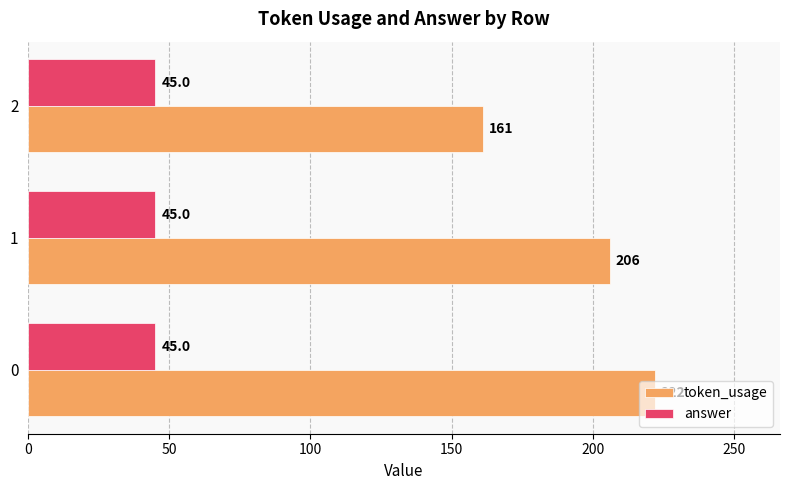

What is the average value of the answer series?

45